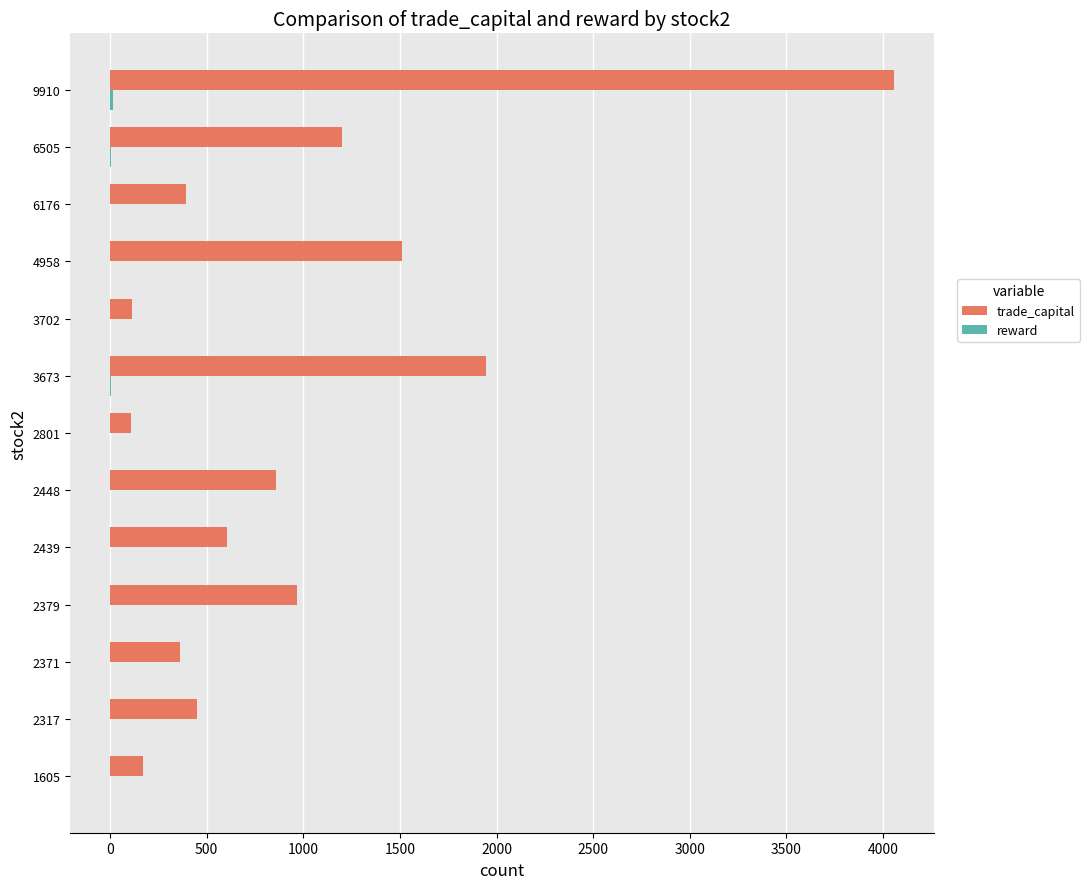

What is the maximum value shown in the chart?

4058.1